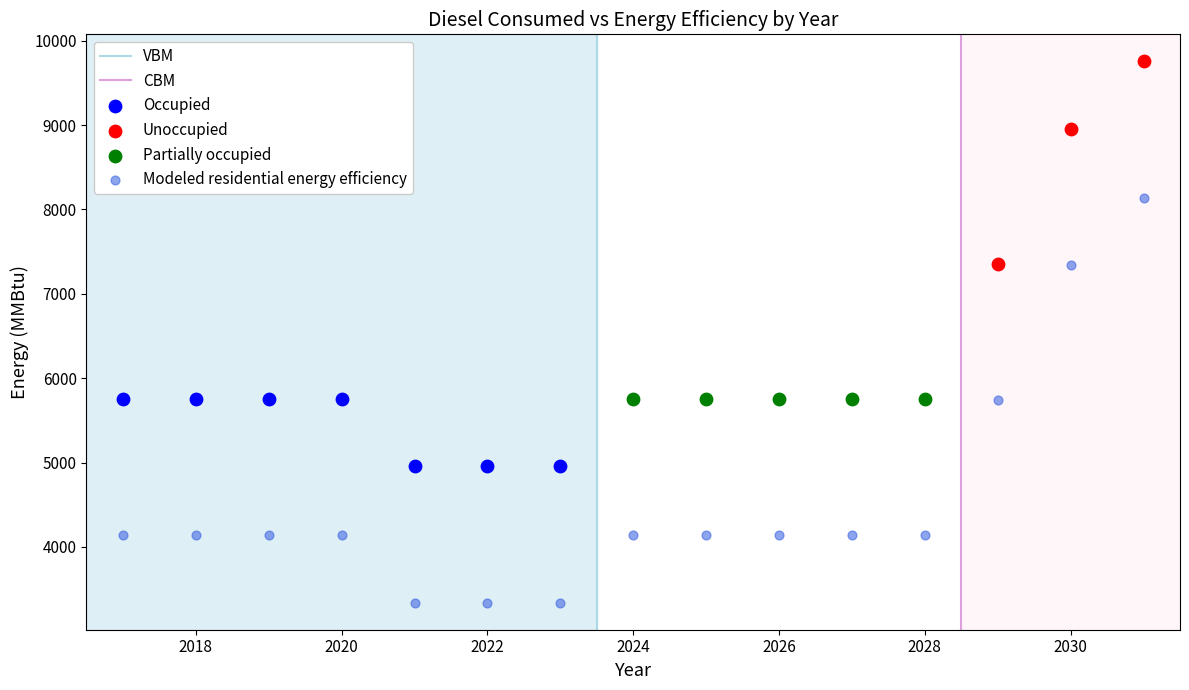

Which series contains the lowest Y value?

Modeled residential energy efficiency